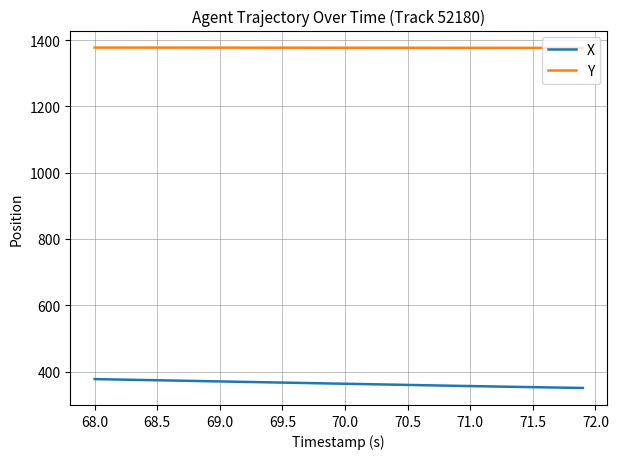

True or false: Y and X intersect in this chart.

False